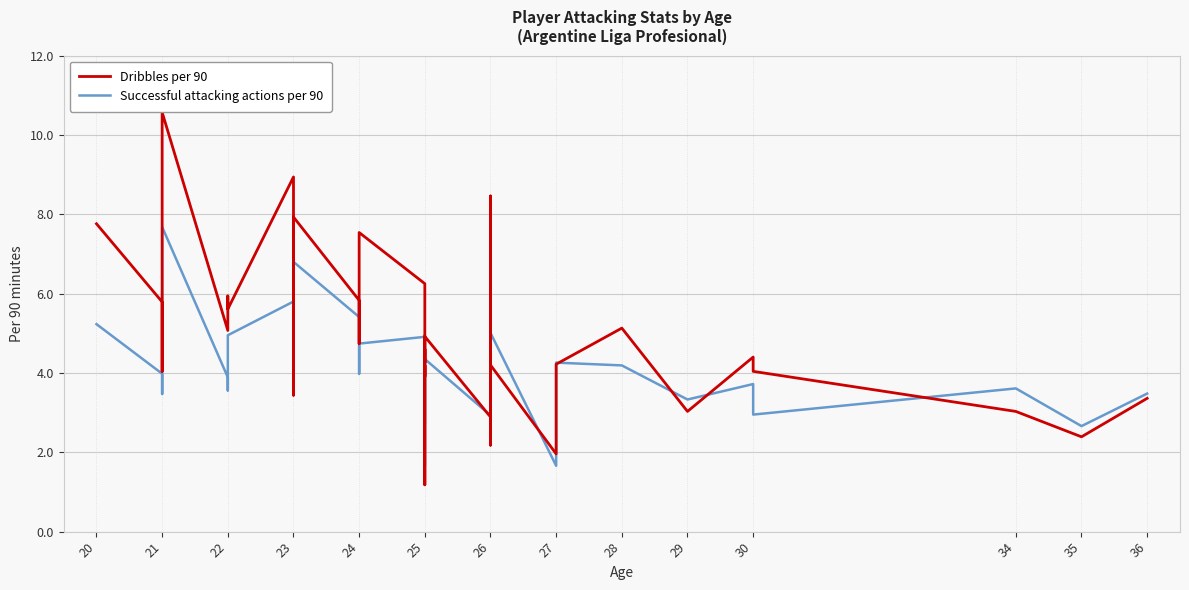

The Dribbles per 90 series shows 0.9 at 25. True or false?

False